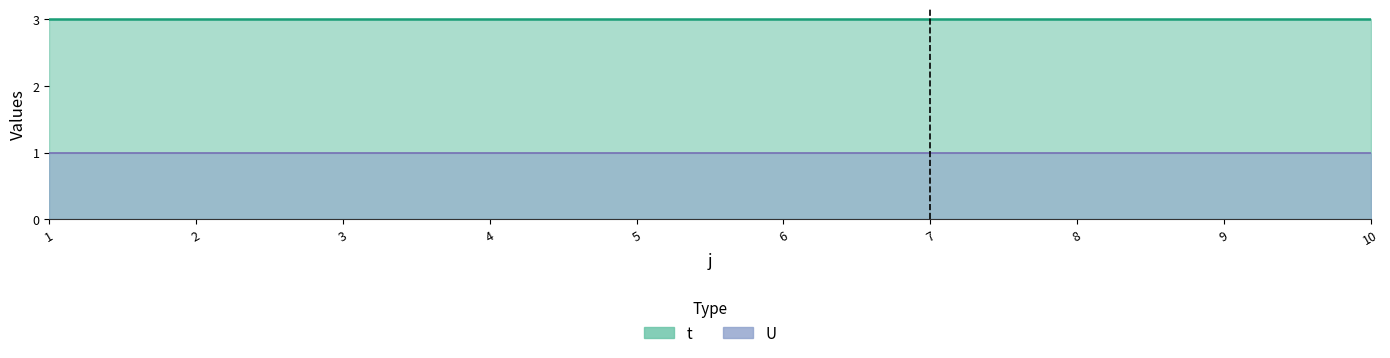

Reading left to right, transcribe all the data shown in this chart.

t: 1=3	2=3	3=3	4=3	5=3	6=3	7=3	8=3	9=3	10=3
U: 1=1	2=1	3=1	4=1	5=1	6=1	7=1	8=1	9=1	10=1